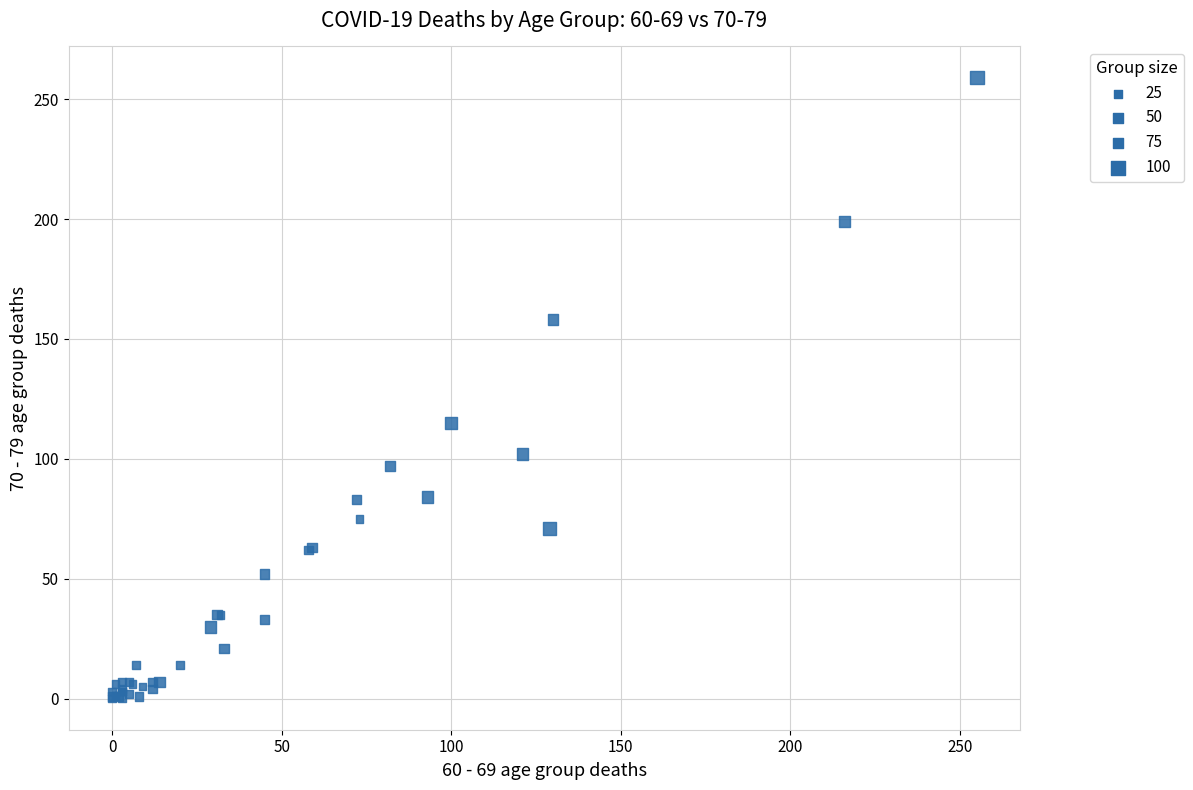

What Y value in the scatter plot is closest to 129?

115